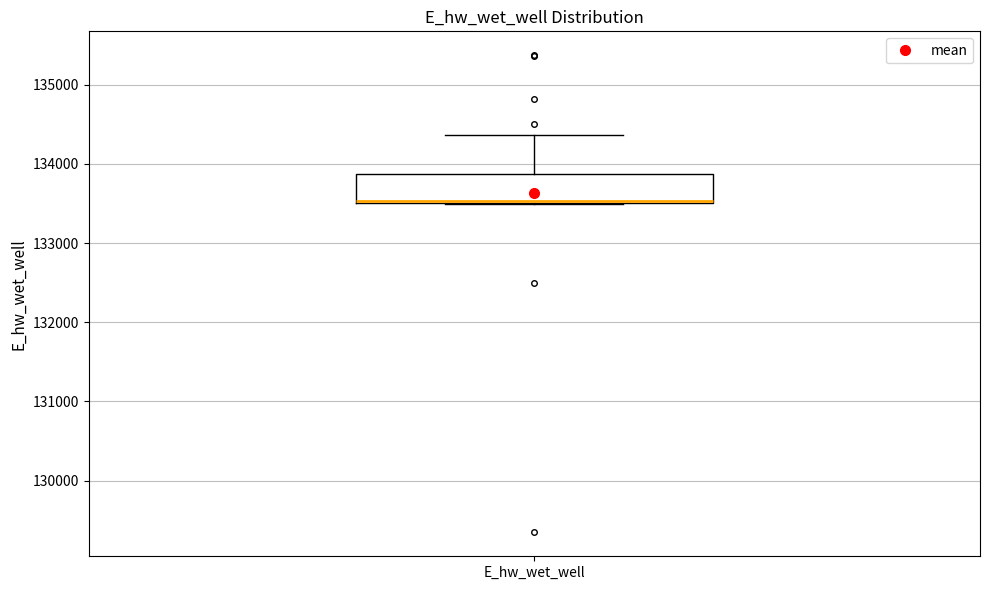

Where does the upper whisker of the box for E_hw_wet_well end on the y-axis? The values are not printed on the chart, so give them approximately, as read against the axis.

134400